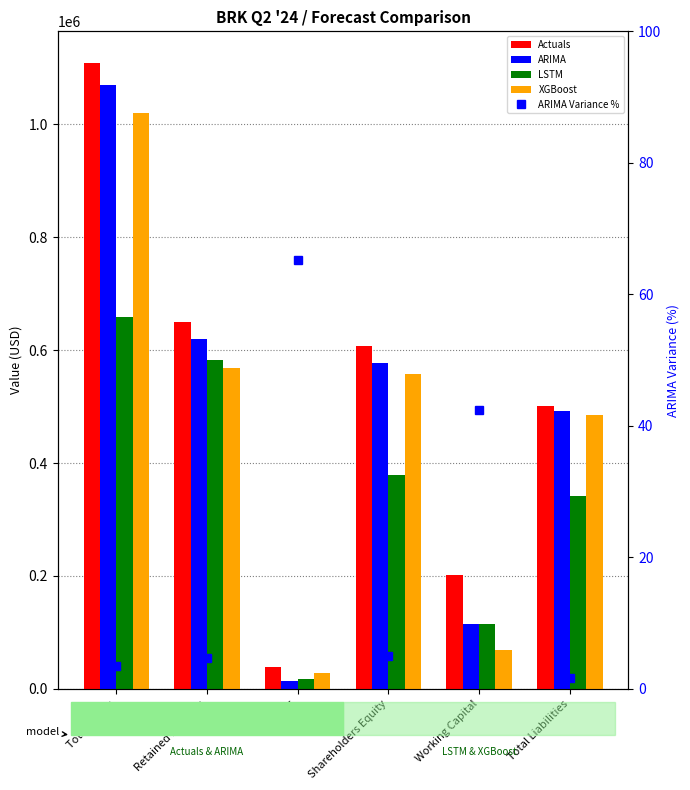

Which category has the lowest value in the Actuals series?

EBIT